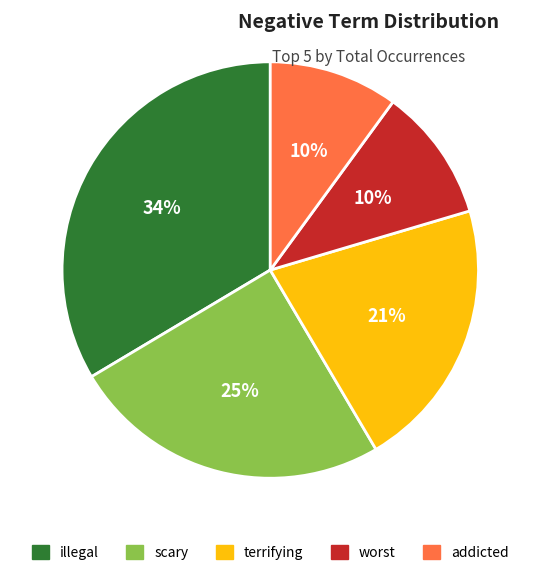

To the nearest percent, what is the difference between the largest and smallest slice percentages?

24%